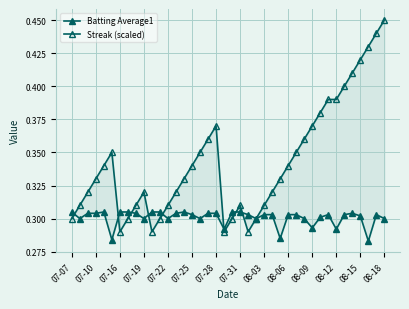

What are all the series names shown in the legend?

Batting Average1, Streak (scaled)